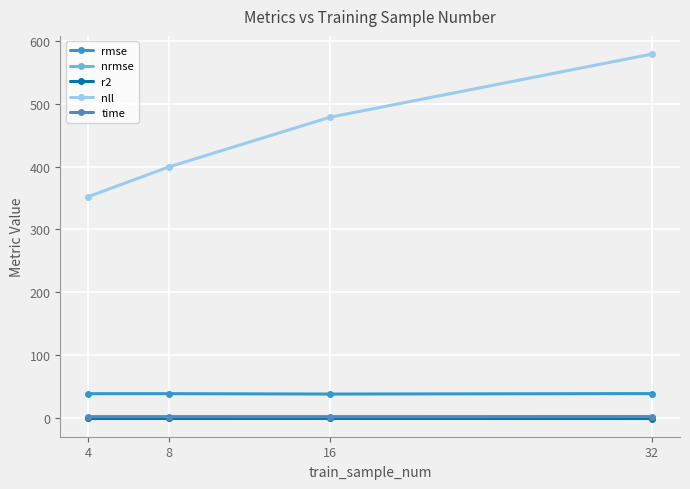

The rmse series shows 38.8 at 4. True or false?

True